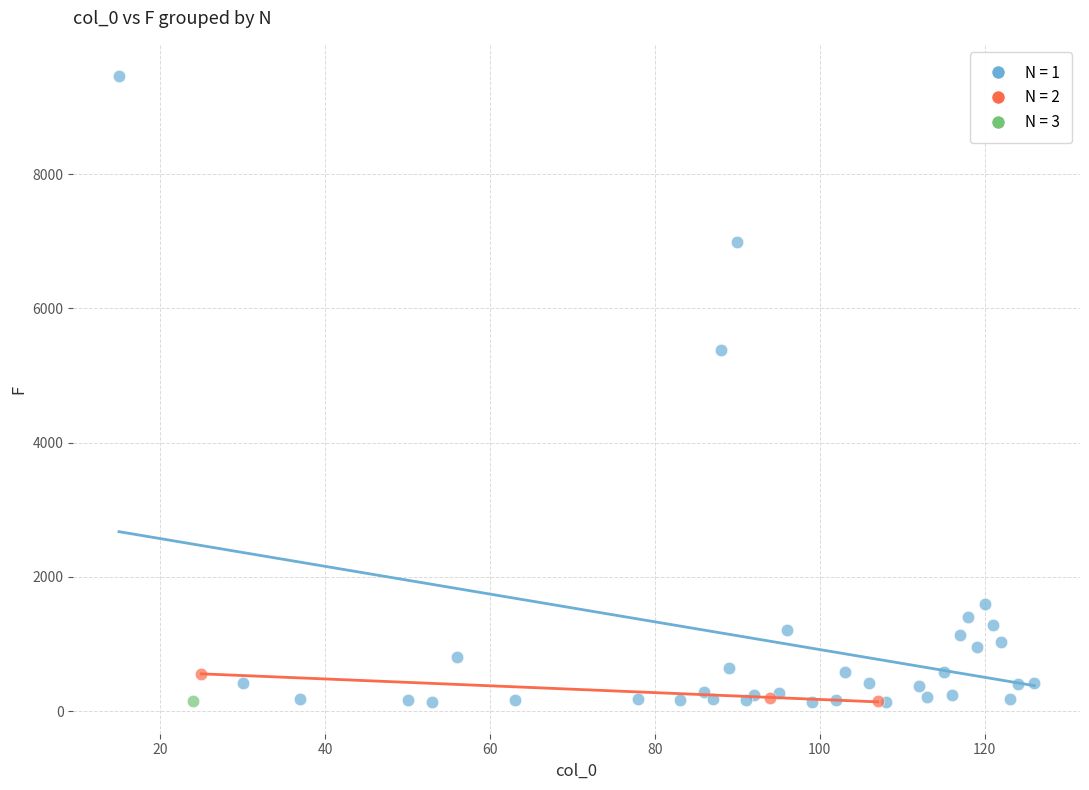

What are all the series names shown in the legend?

N = 1, N = 2, N = 3